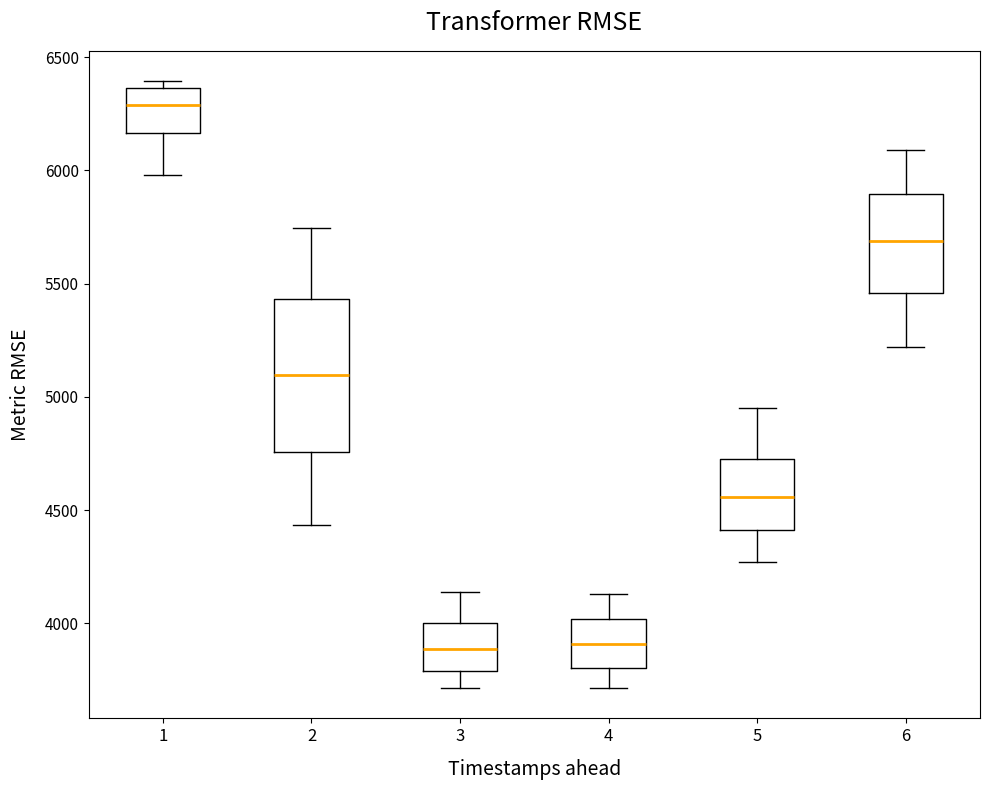

Where is the lower edge of the box at x = 1 on the y-axis? The values are not printed on the chart, so give them approximately, as read against the axis.

6150